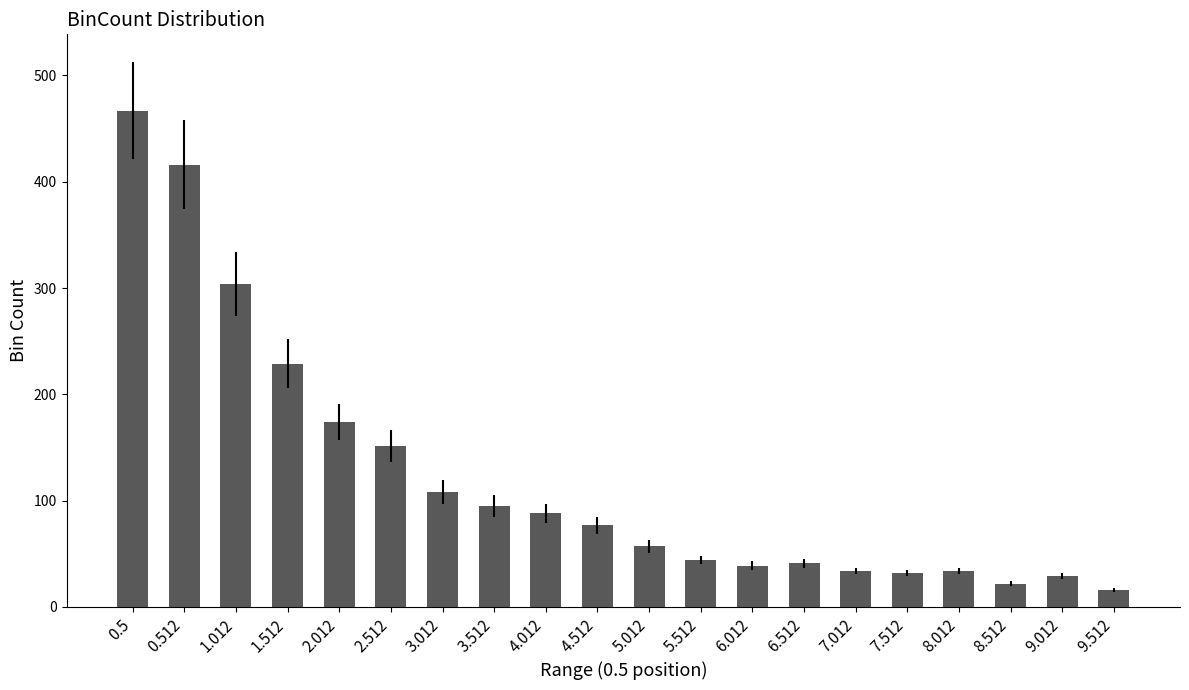

What position from the right is 3.512?

13